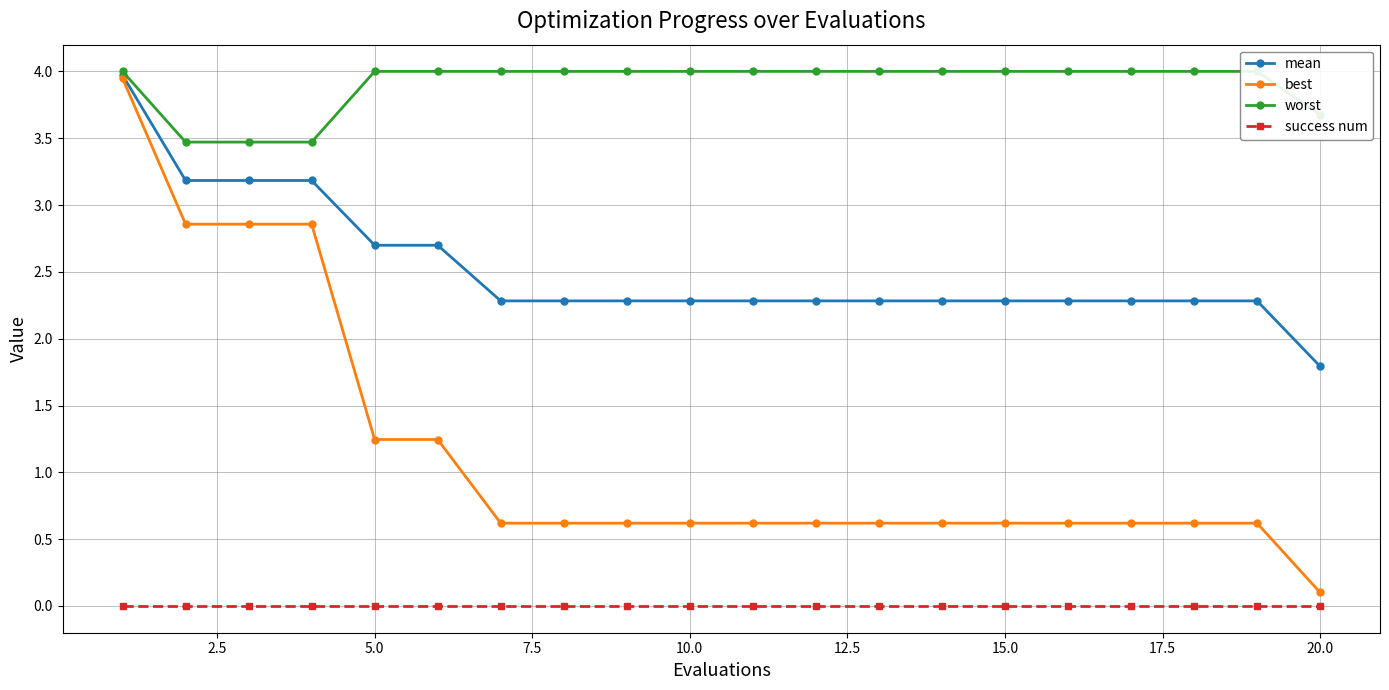

True or false: mean and success num intersect in this chart.

False